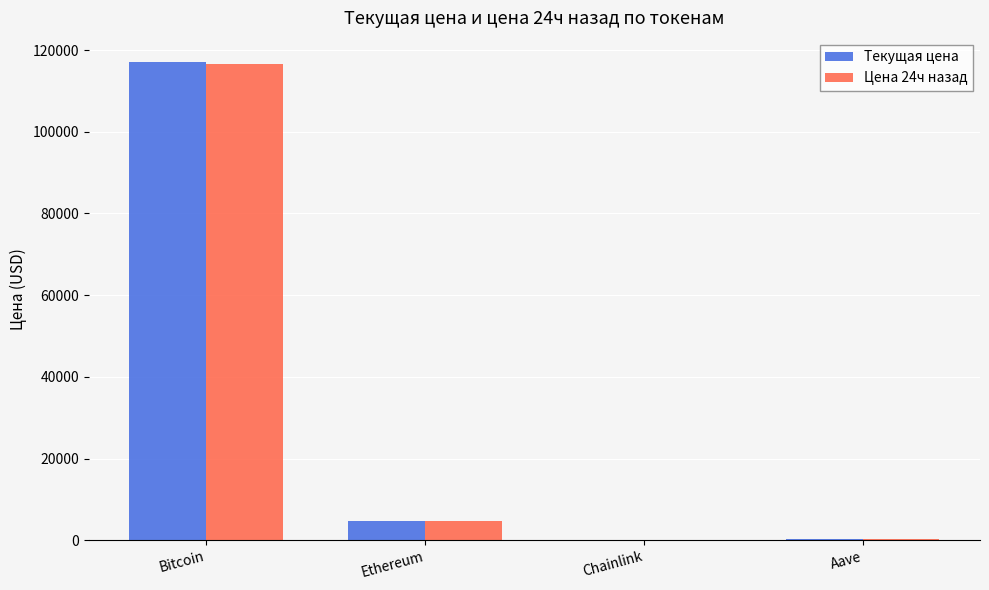

What is the maximum value shown in the chart?

117125.0